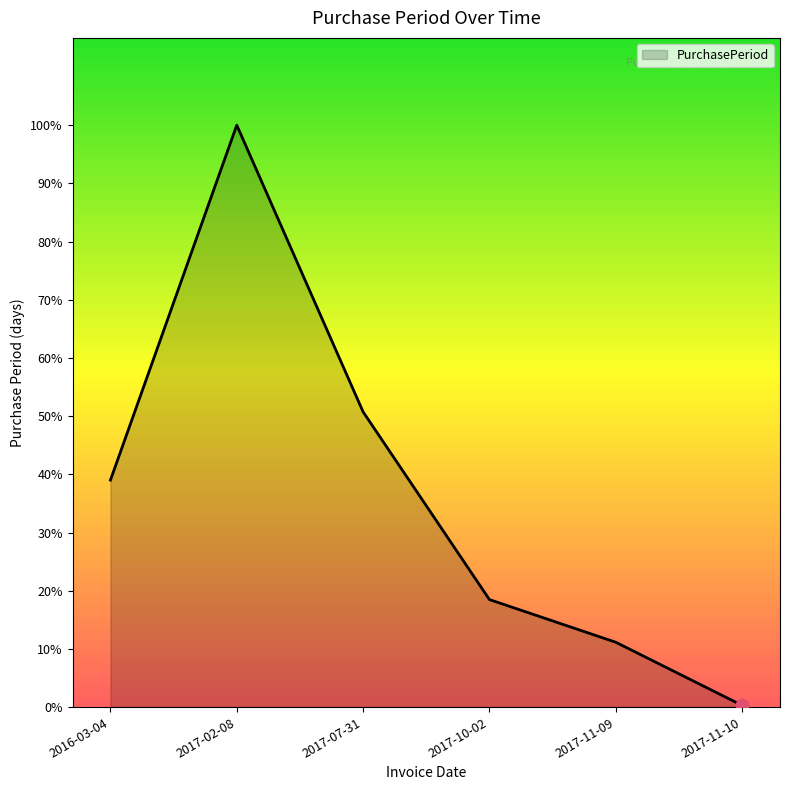

Approximately how many times larger is the value at 2017-07-31 compared to 2017-11-09?

4.6